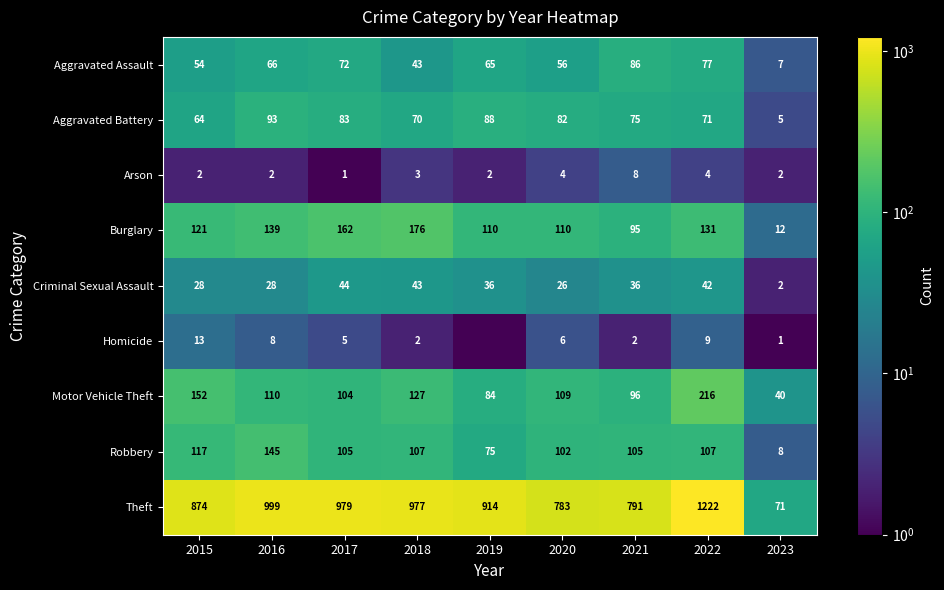

True or false: Robbery has a value of 117.0 at 2015.

True